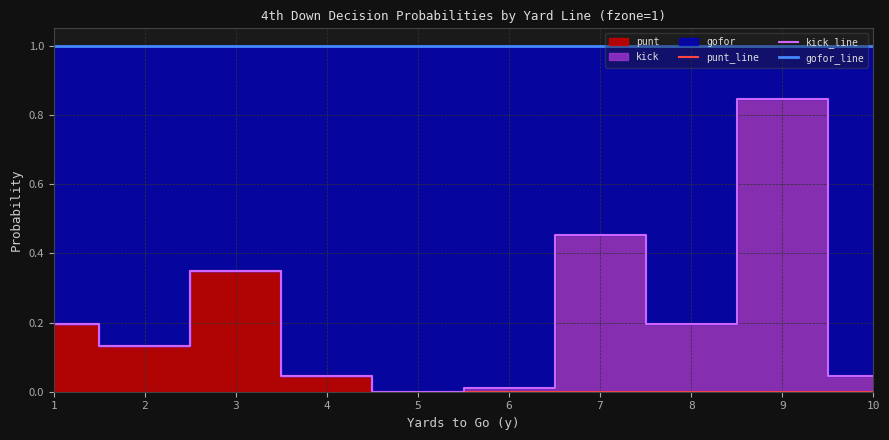

The punt_line series shows 0.0 at 9. True or false?

True